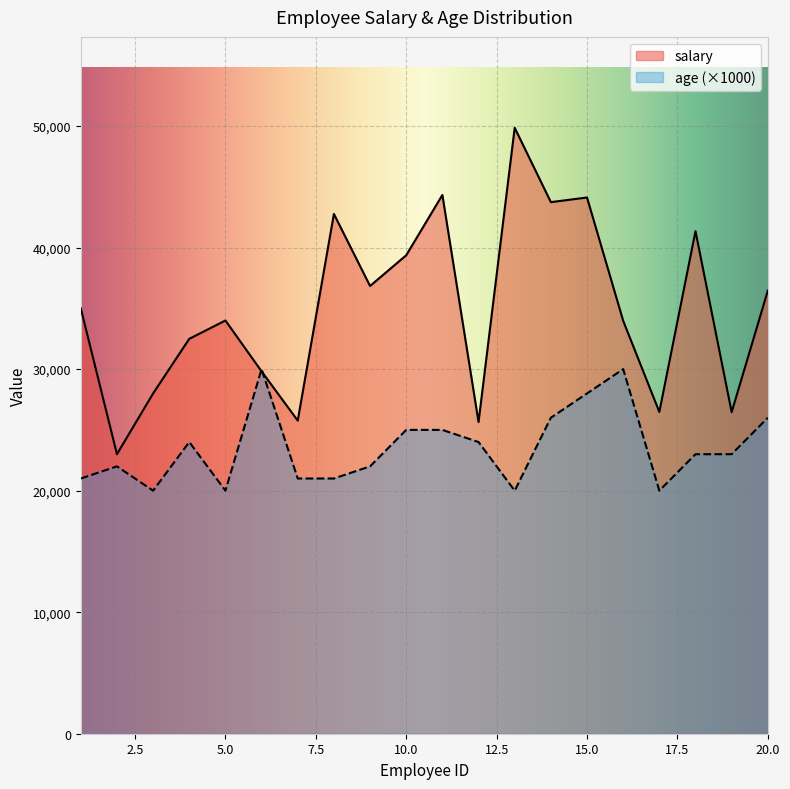

What are all the series names shown in the legend?

salary, age (×1000)